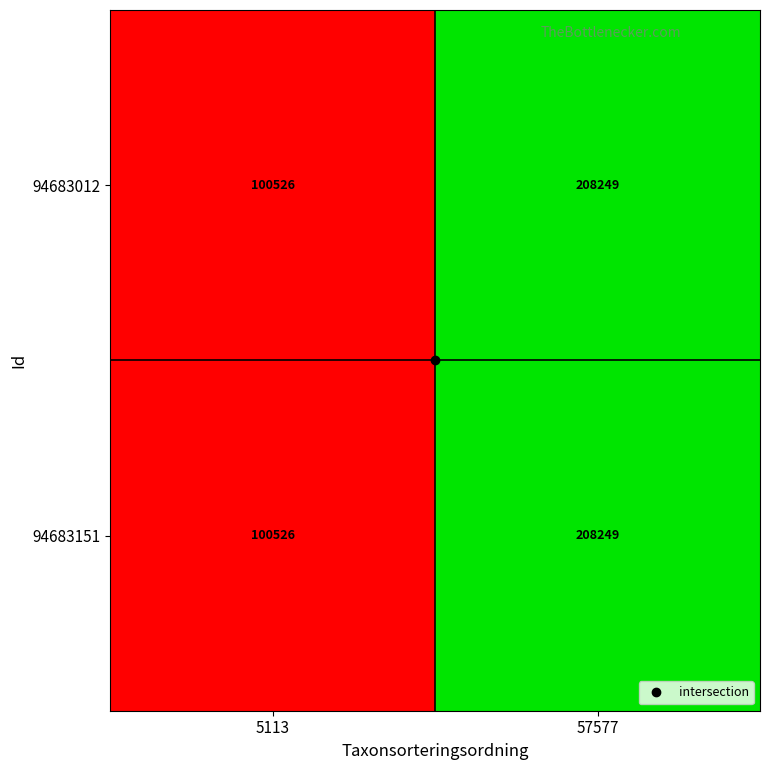

Is it true that 94683151 equals 100526 at 5113?

True